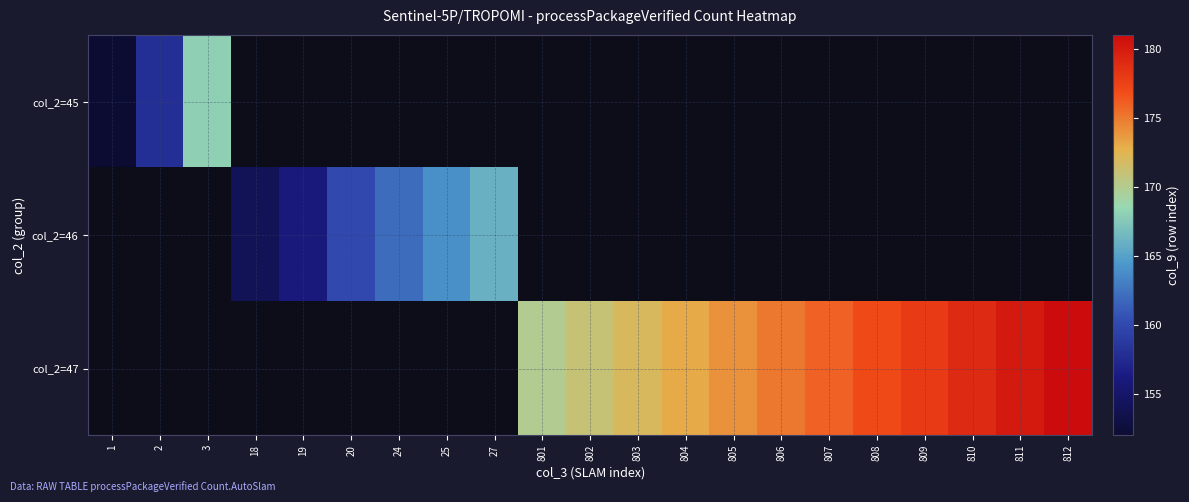

At which label is col_2=45 closest to 160?

2